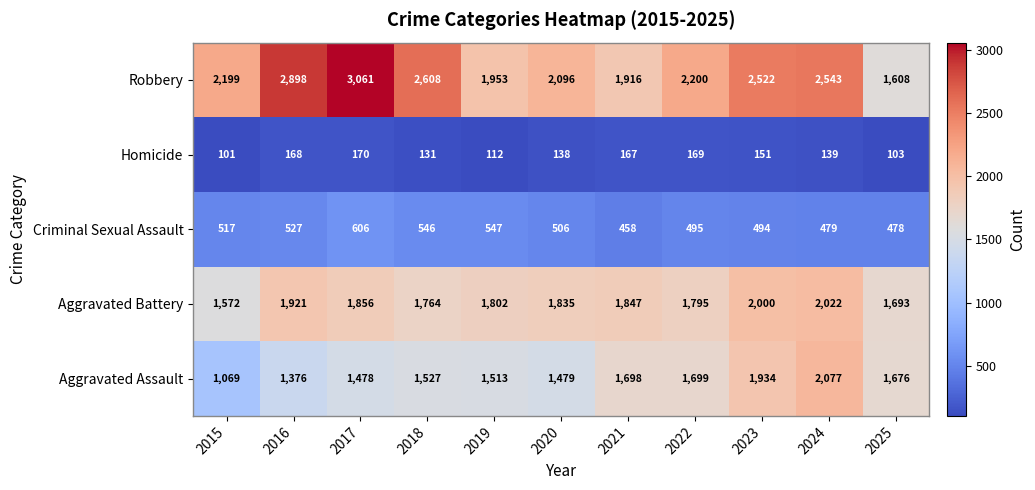

Which series has the largest total across all categories?

Robbery